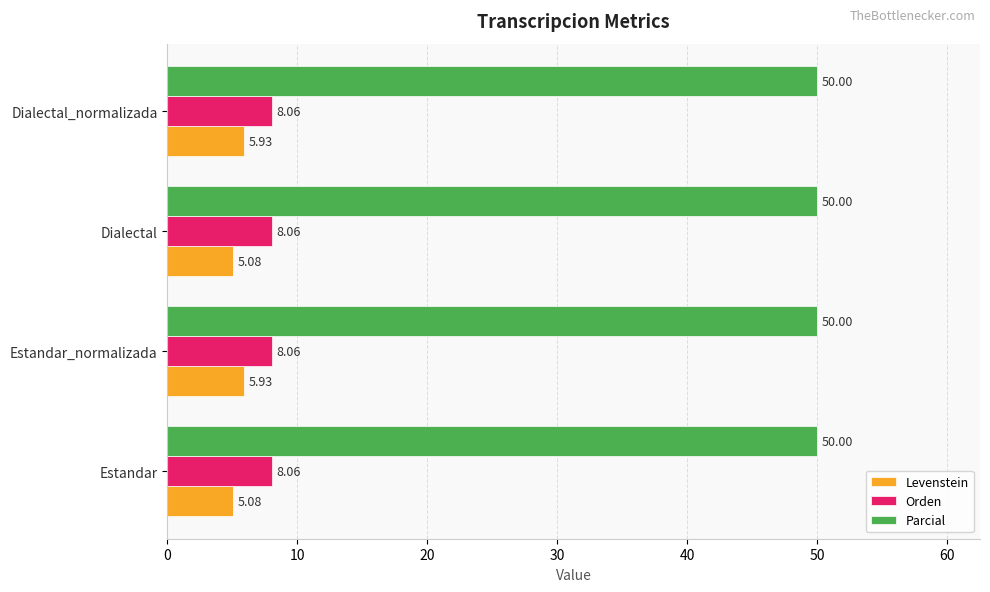

At Estandar, list the series in order from smallest to largest.

Levenstein, Orden, Parcial